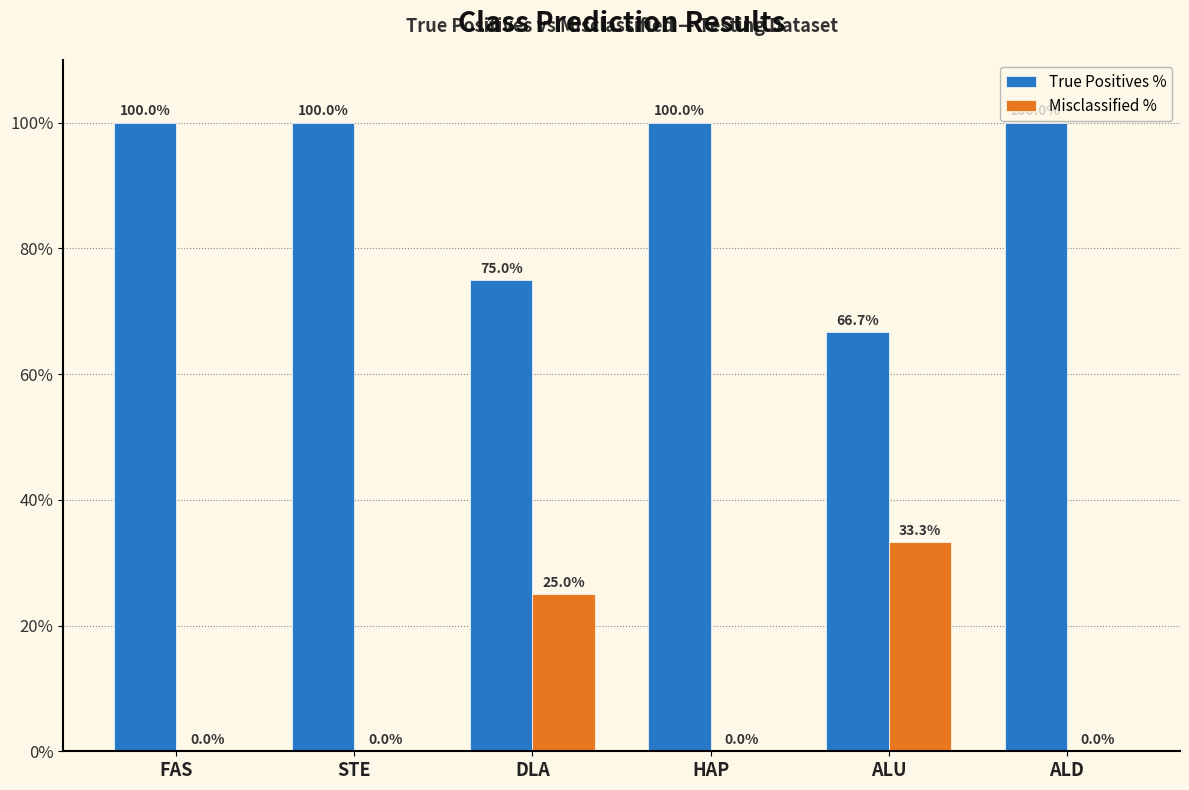

What is the sum of the Misclassified % values at FAS and DLA?

25.0